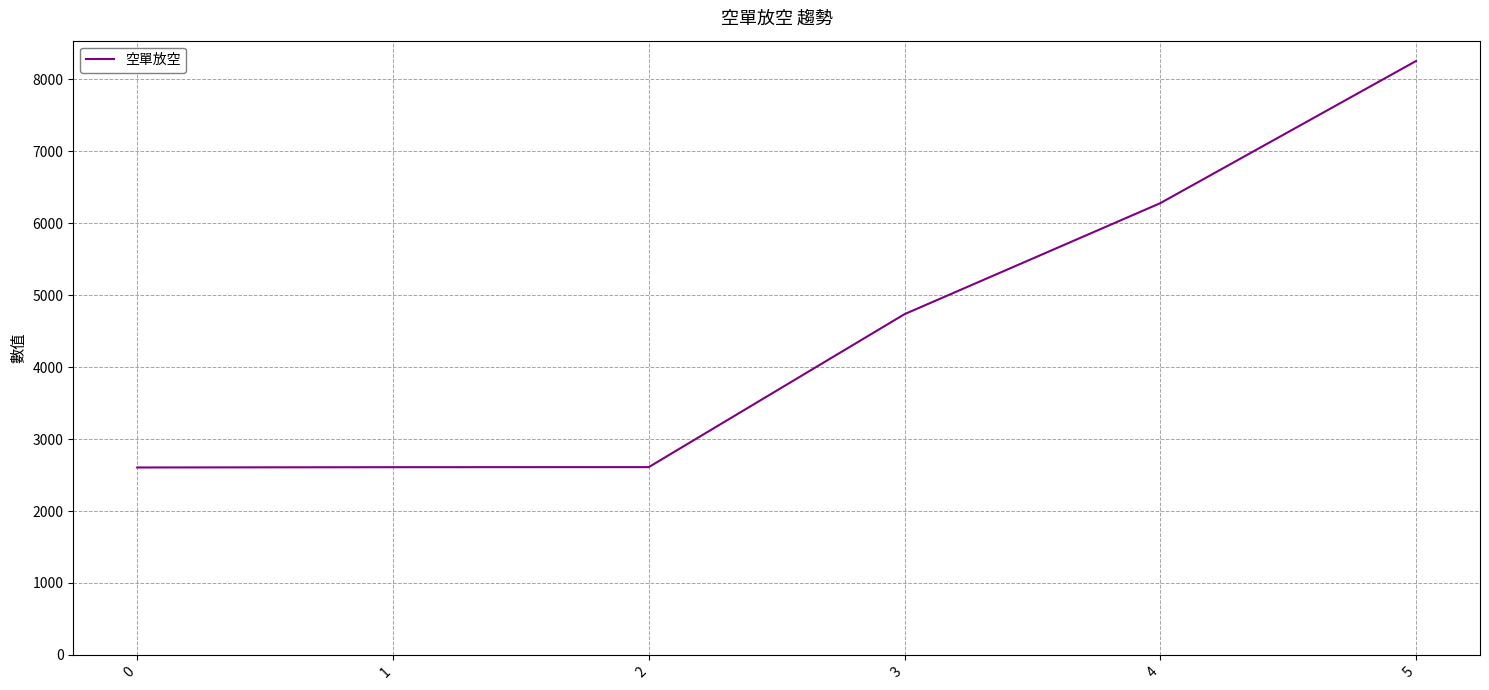

What is the ratio of the value at 3 to the value at 1?

1.8